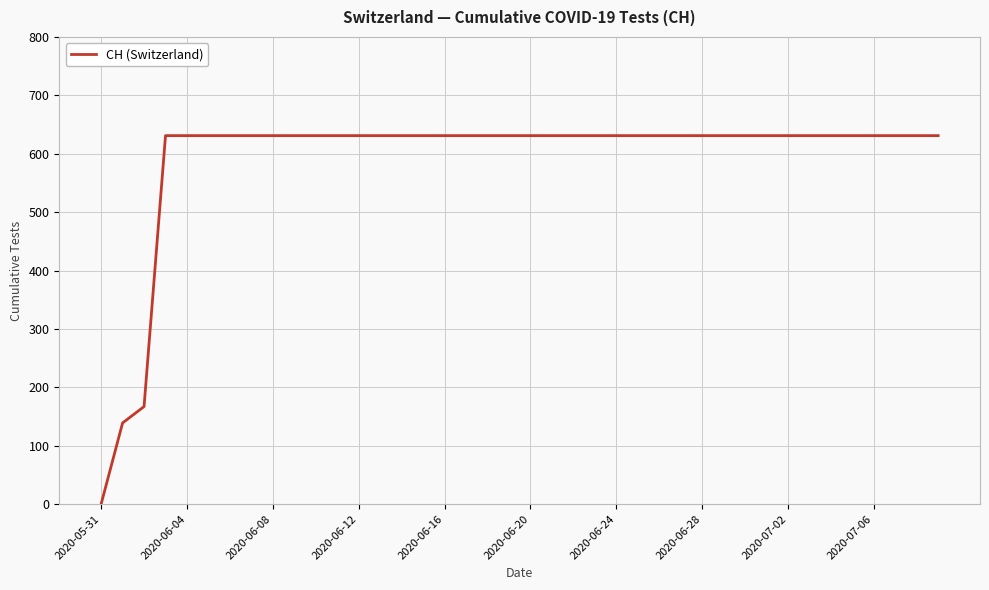

What is the difference between the second highest and minimum values?

631